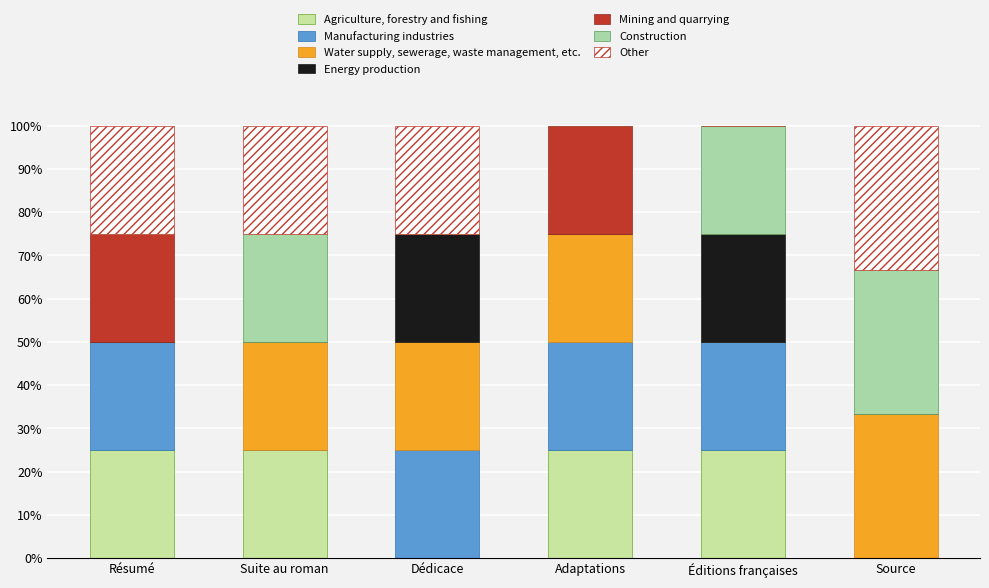

The Energy production series shows 0.0 at Adaptations. True or false?

True